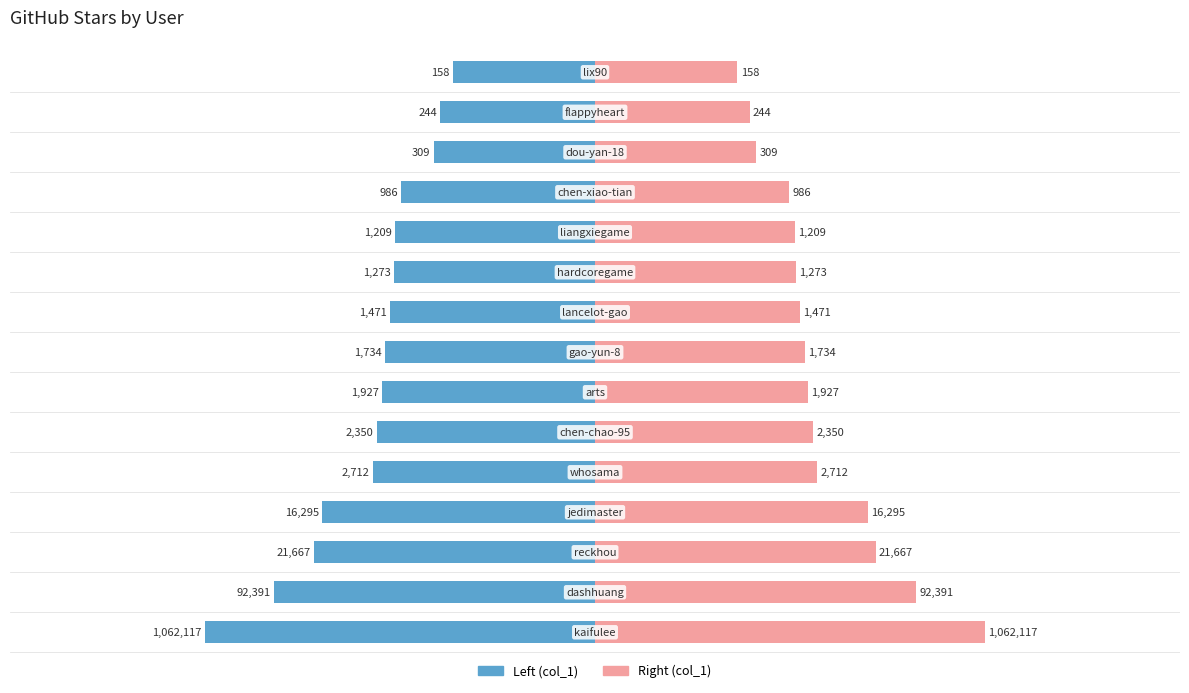

Between 6 and 13, which is larger?

13